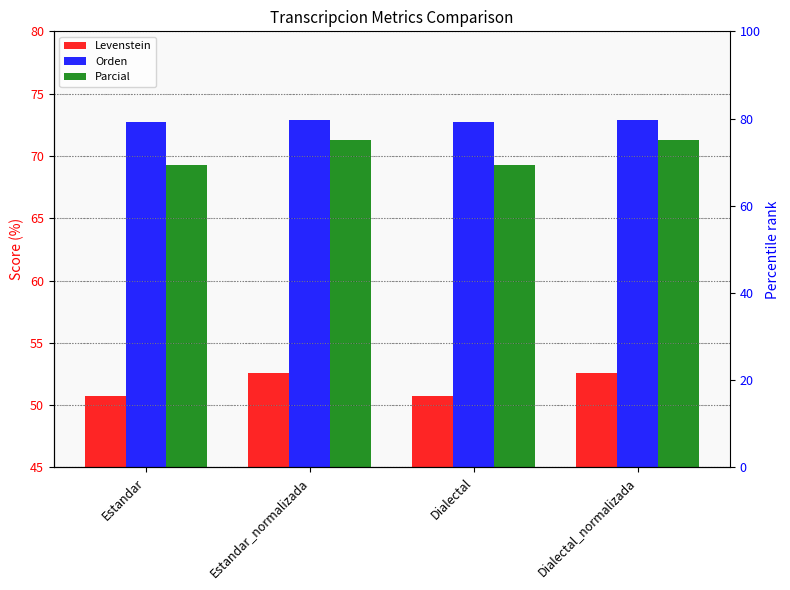

What position from the right is Estandar?

4